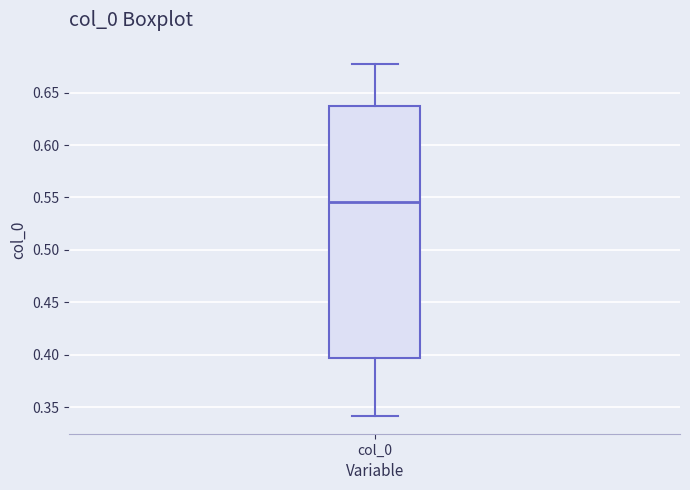

Read this box plot against the y-axis: the position of the median line, the range covered by the box, and the ends of both whiskers. The values are not printed on the chart, so give them approximately, as read against the axis.

median 0.545, box 0.395 to 0.635, whiskers 0.340 to 0.675